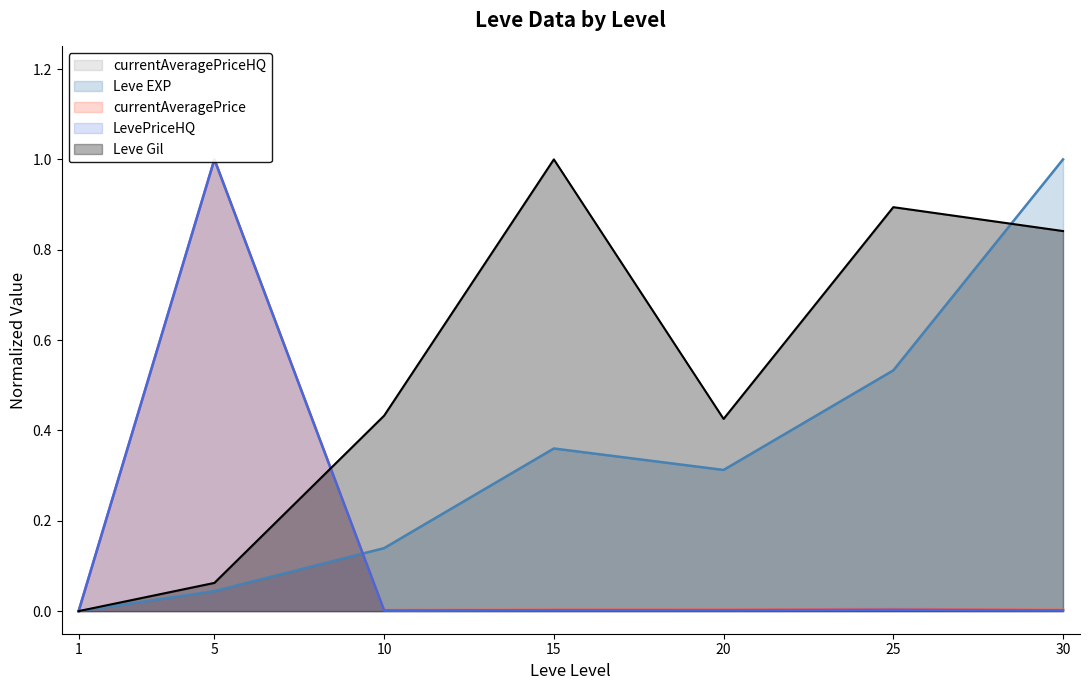

Reading left to right, list all the values displayed in this chart.

Leve EXP: 1=0.0	5=0.0	10=0.1	15=0.4	20=0.3	25=0.5	30=1.0
Leve Gil: 1=0.0	5=0.1	10=0.4	15=1.0	20=0.4	25=0.9	30=0.8
currentAveragePrice: 1=0.0	5=1.0	10=0.0	15=0.0	20=0.0	25=0.0	30=0.0
currentAveragePriceHQ: 1=0.0	5=1.0	10=0.0	15=0.0	20=0.0	25=0.0	30=0.0
LevePriceHQ: 1=0.0	5=1.0	10=0.0	15=0.0	20=0.0	25=0.0	30=0.0